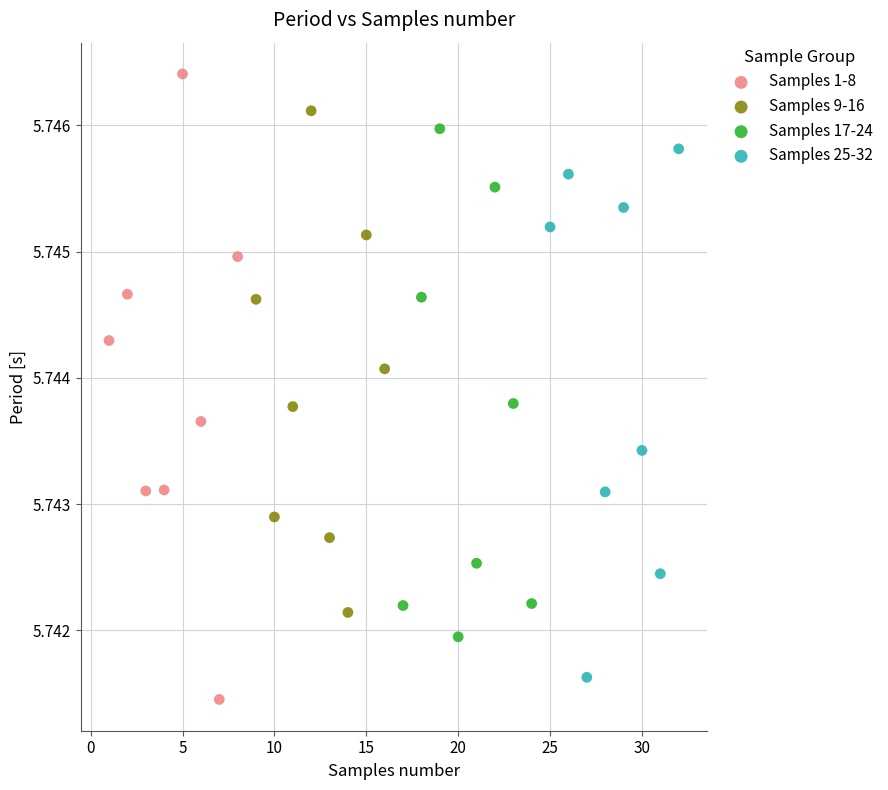

Which series has the largest Y range (max minus min)?

Samples 1-8